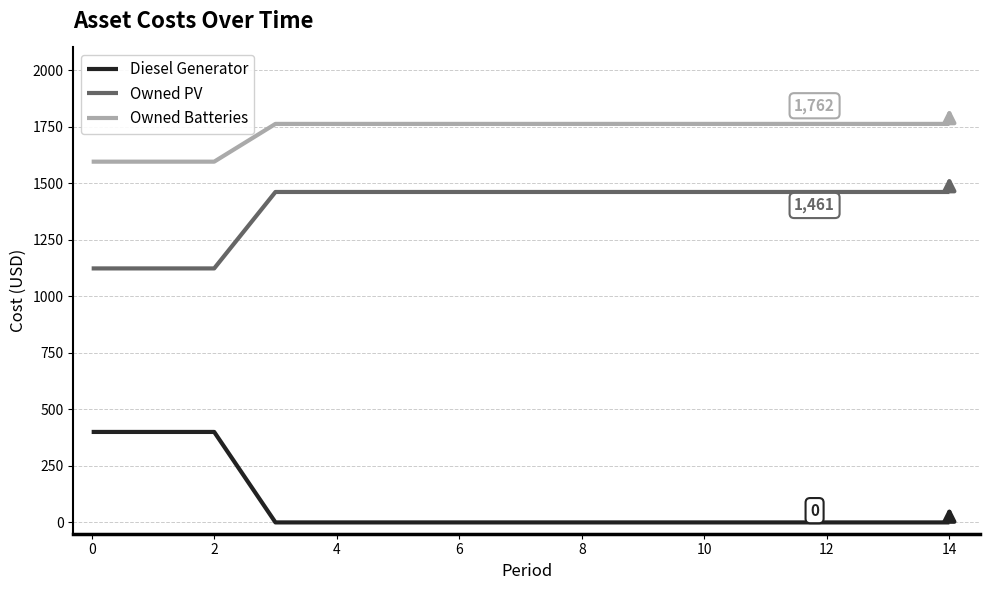

True or false: Owned PV and Diesel Generator cross at least once.

False